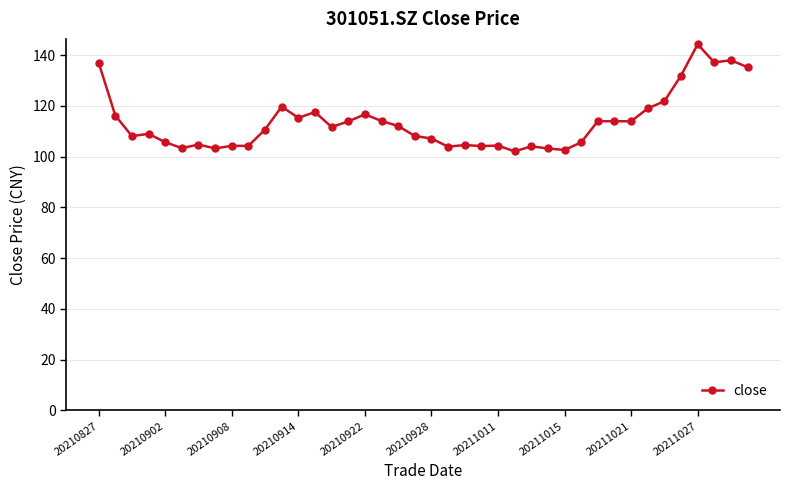

What is the sum of all values?

4547.2